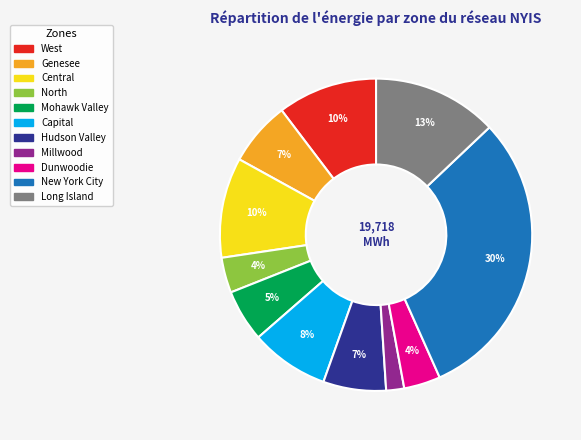

True or false: Genesee accounts for 7% of the total.

True